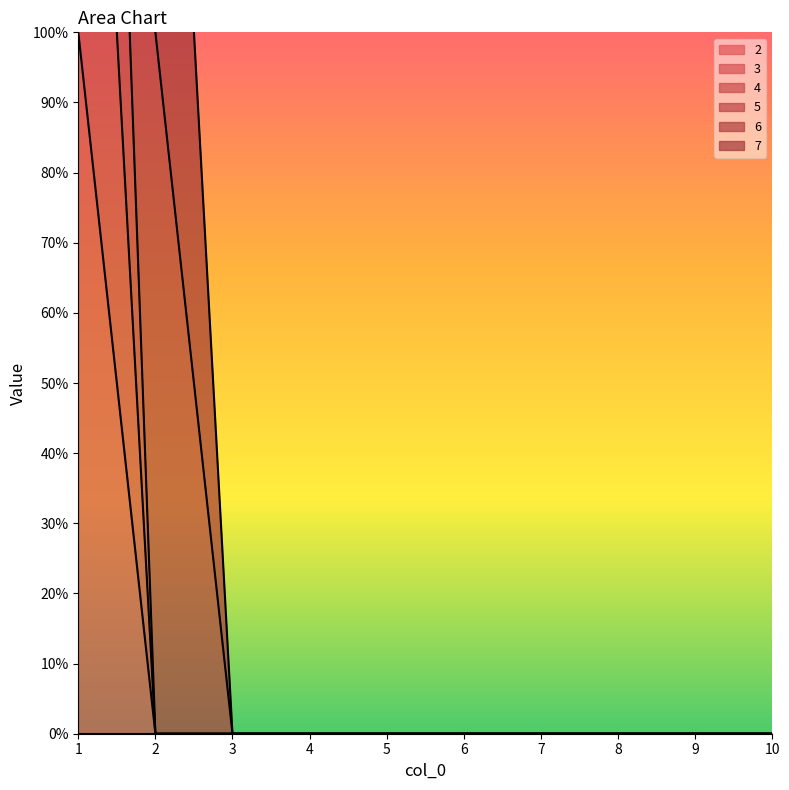

True or false: 3 has a value of 0 at 6.

True